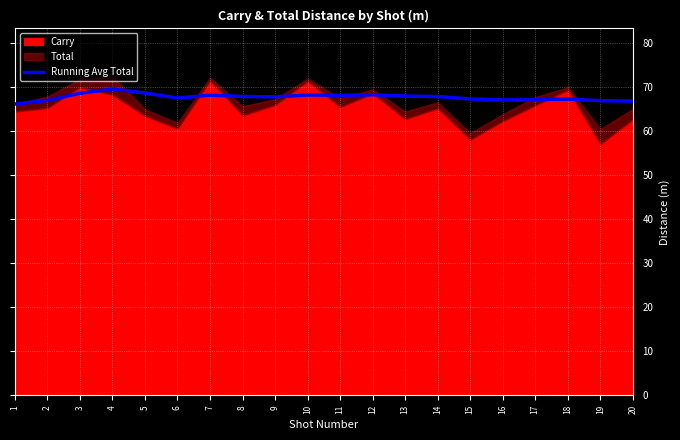

Is it true that Running Avg Total equals 31.4 at 19?

False